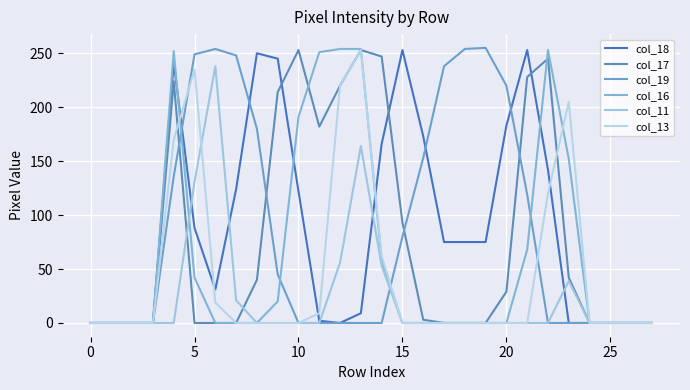

What is the difference between the maximum and minimum values in the col_13 series?

253